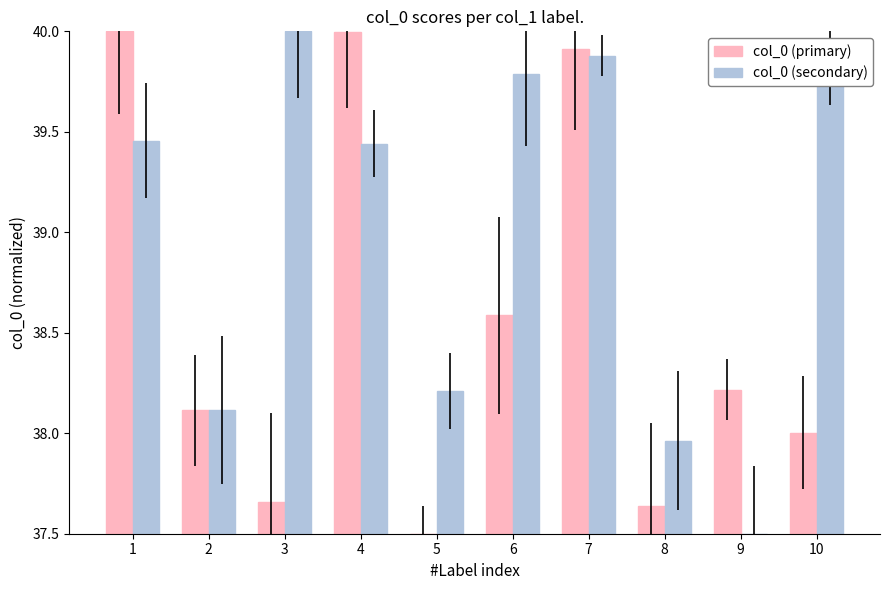

At which label is col_0 (primary) closest to 38?

10